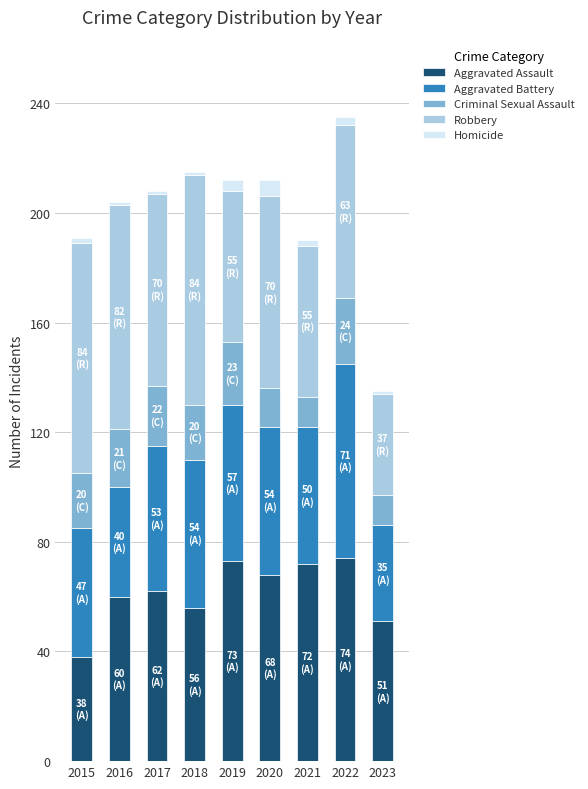

Is it true that Aggravated Assault equals 11 at 2023?

False